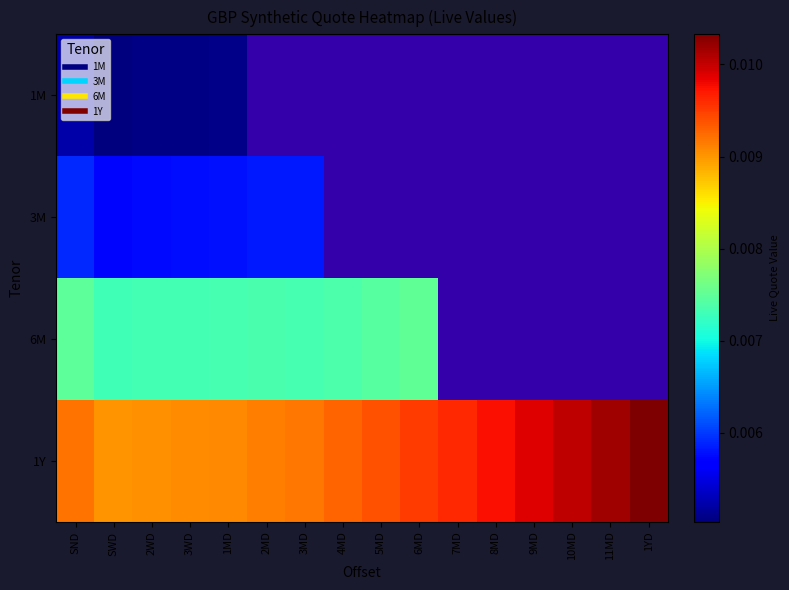

At which label does 6M reach its peak?

6MD